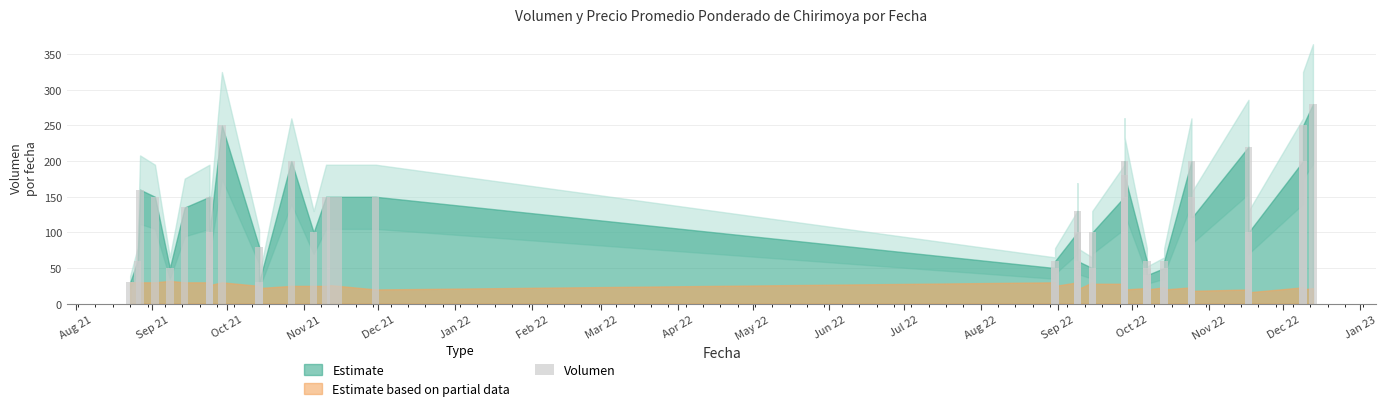

At which category does the chart reach its minimum across all series?

Aug 21